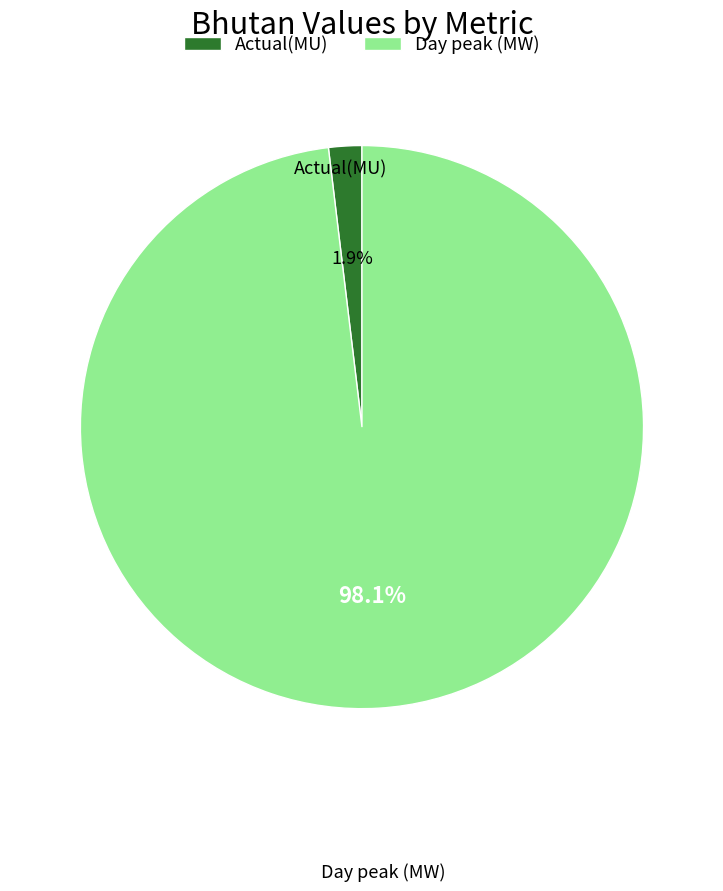

Which slice is the smallest?

Actual(MU)